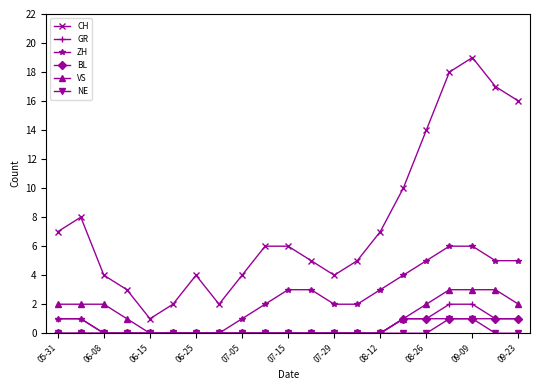

True or false: ZH and CH cross at least once.

False